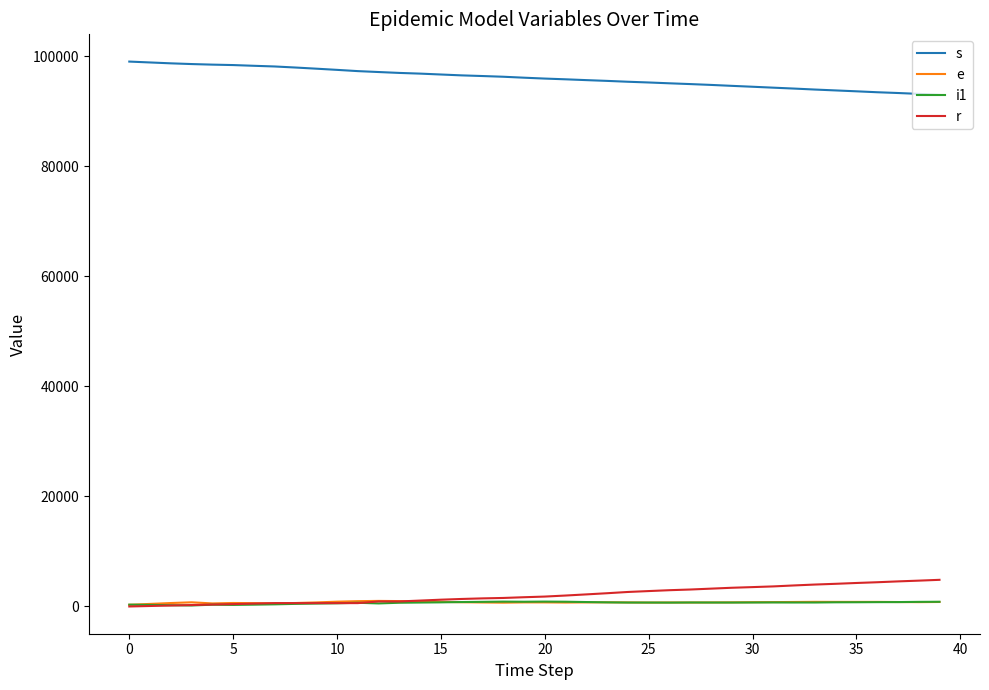

True or false: s and i1 cross at least once.

False